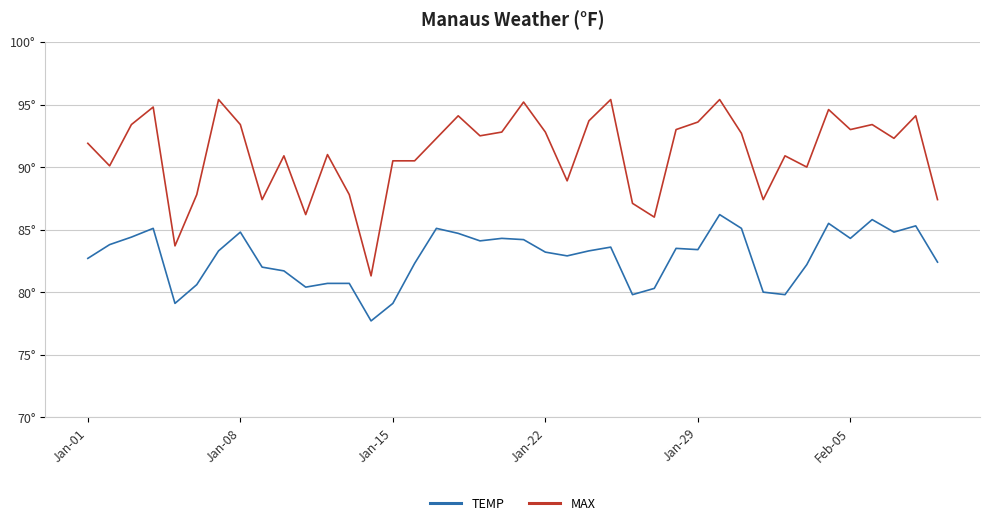

What is the value of the MAX point at the 5th from the left?

83.7